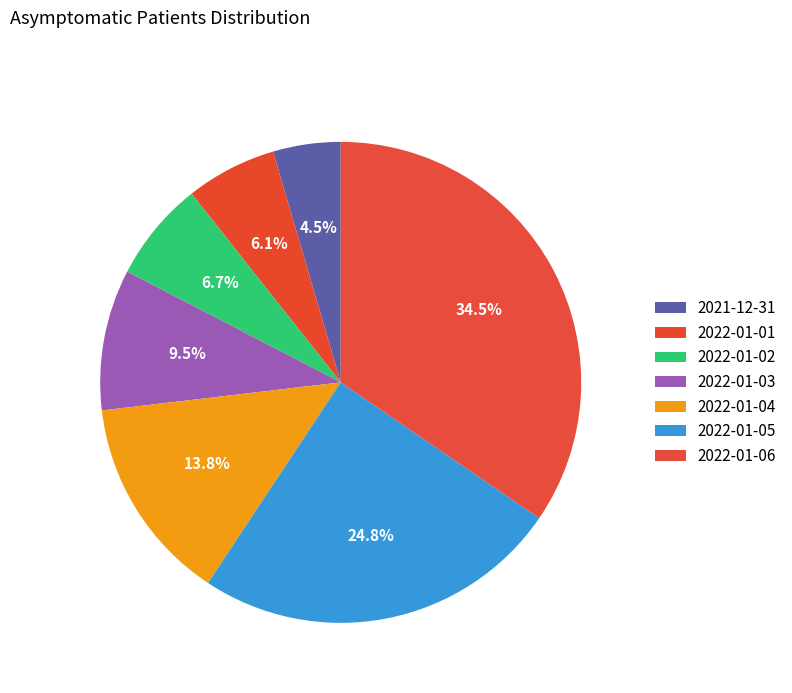

How many slices are in this pie chart?

7